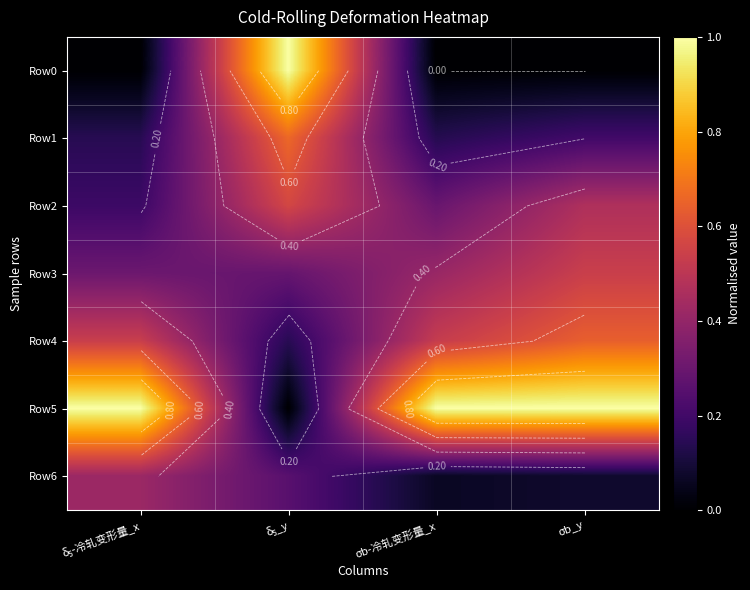

List the series in order of their peak value, lowest first.

Row6, Row3, Row2, Row4, Row1, Row0, Row5